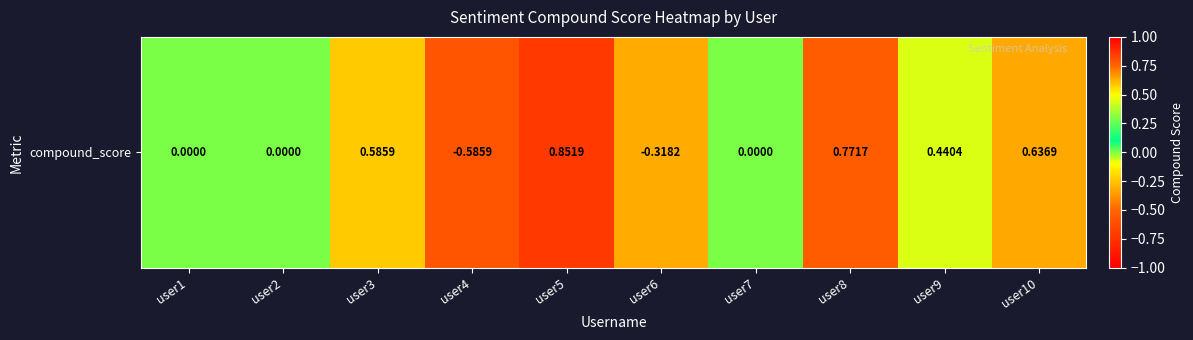

Between user9 and user3, which is larger?

user3